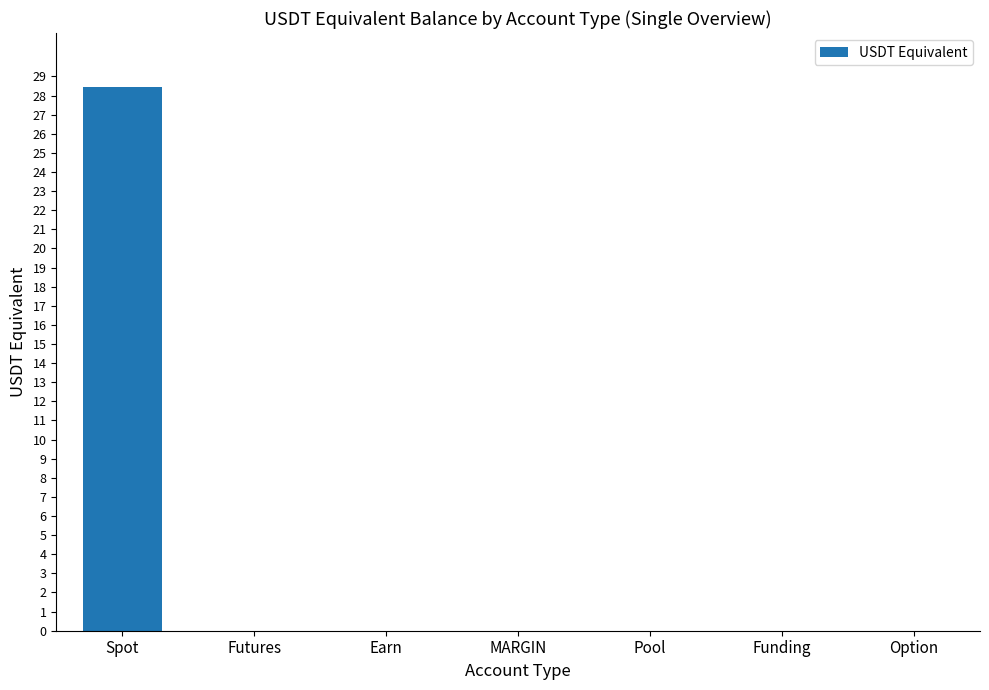

The value at Spot is 28.4. True or false?

True